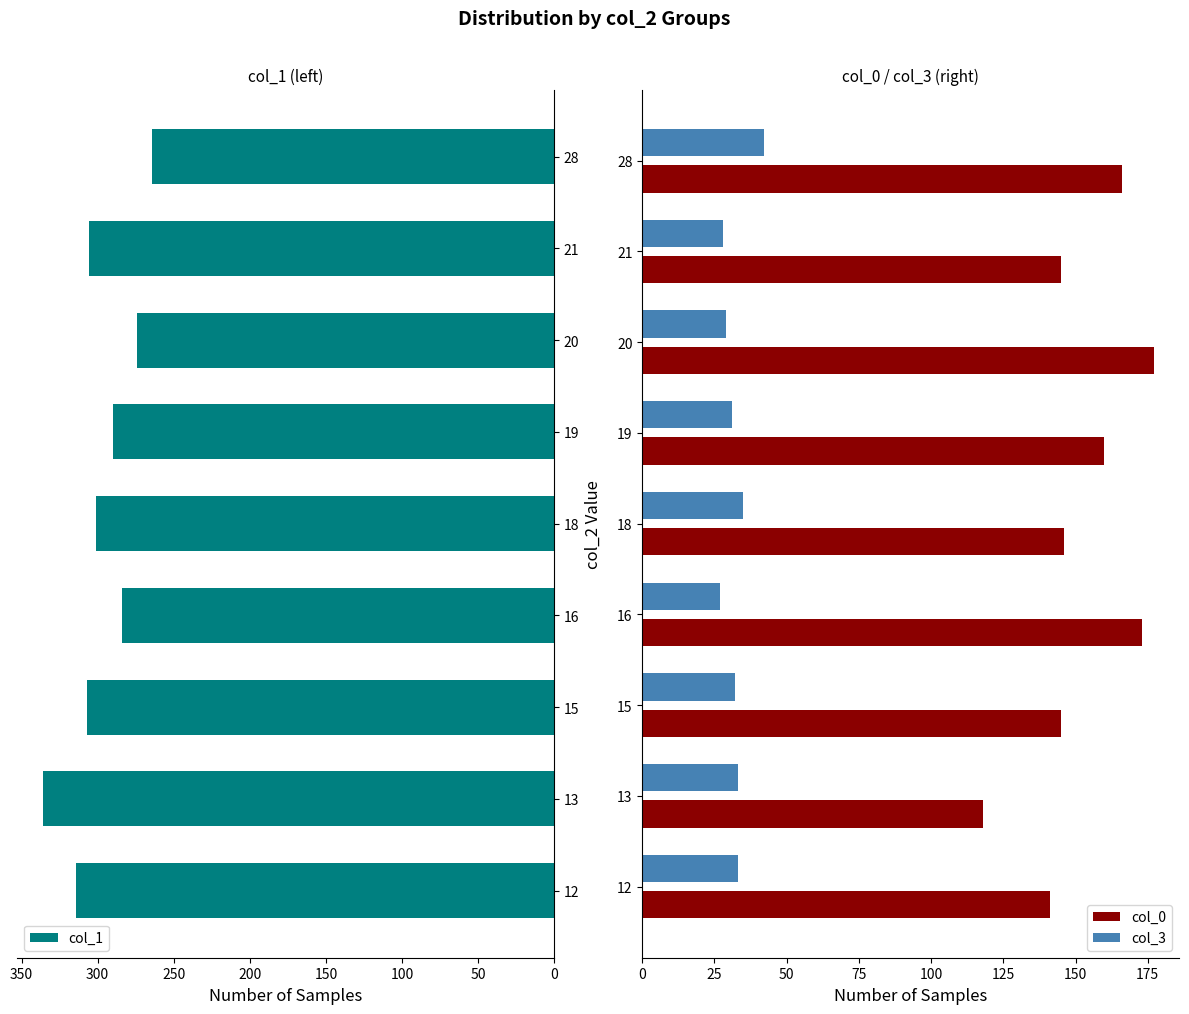

The col_0 series shows 84 at 28. True or false?

False